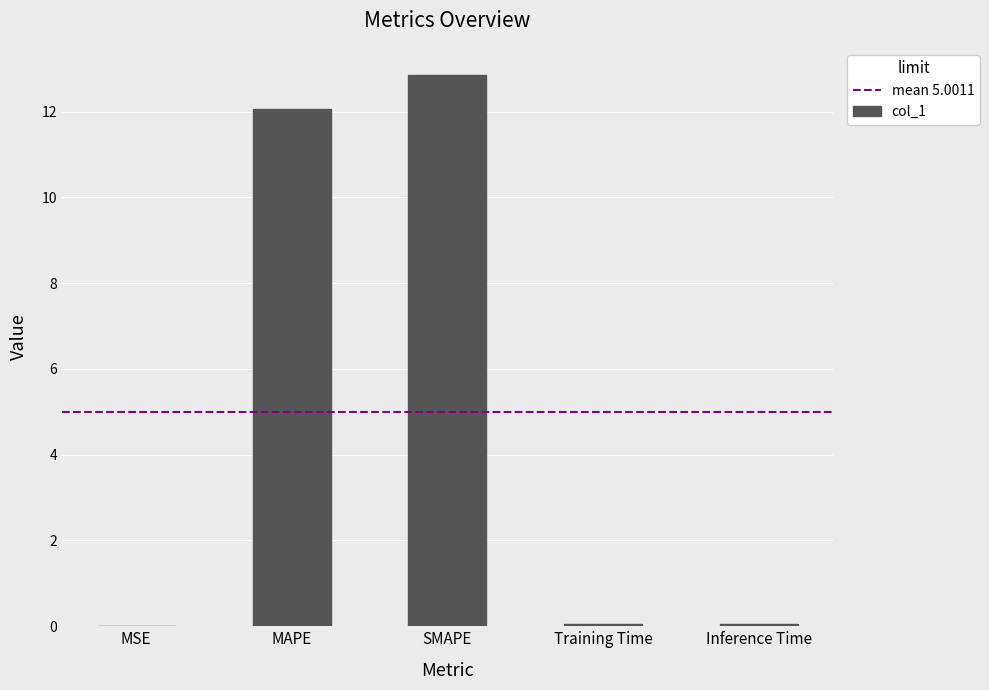

At which category does the chart reach its peak across all series?

SMAPE